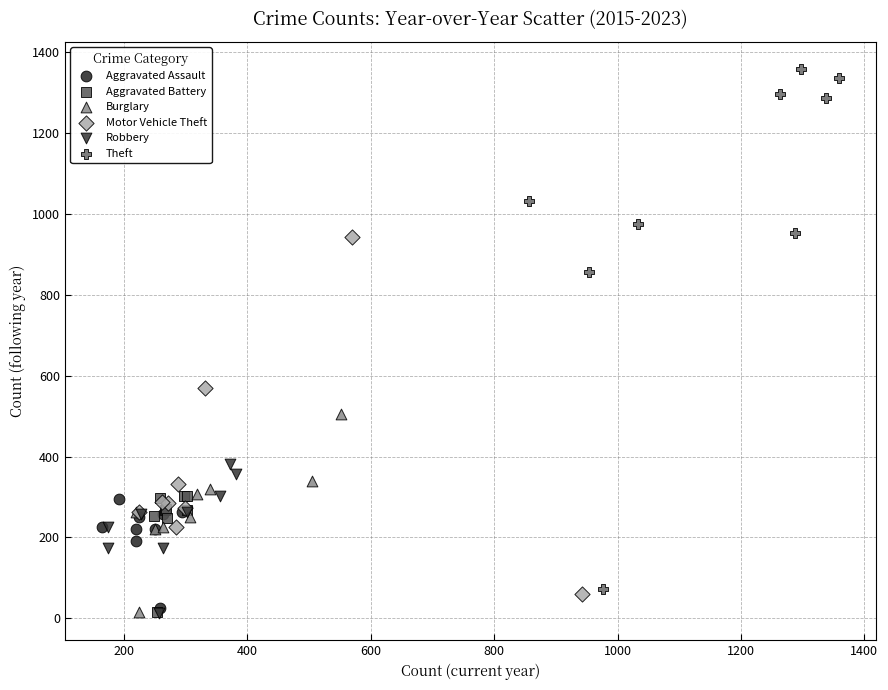

Which series contains the highest Y value?

Theft